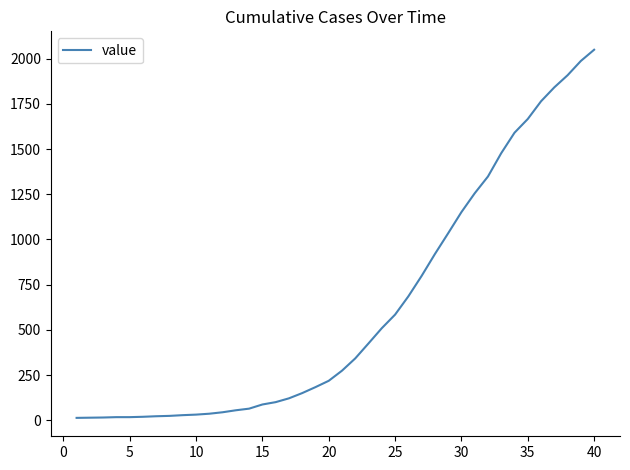

Is this an area chart (filled region under the line)?

No